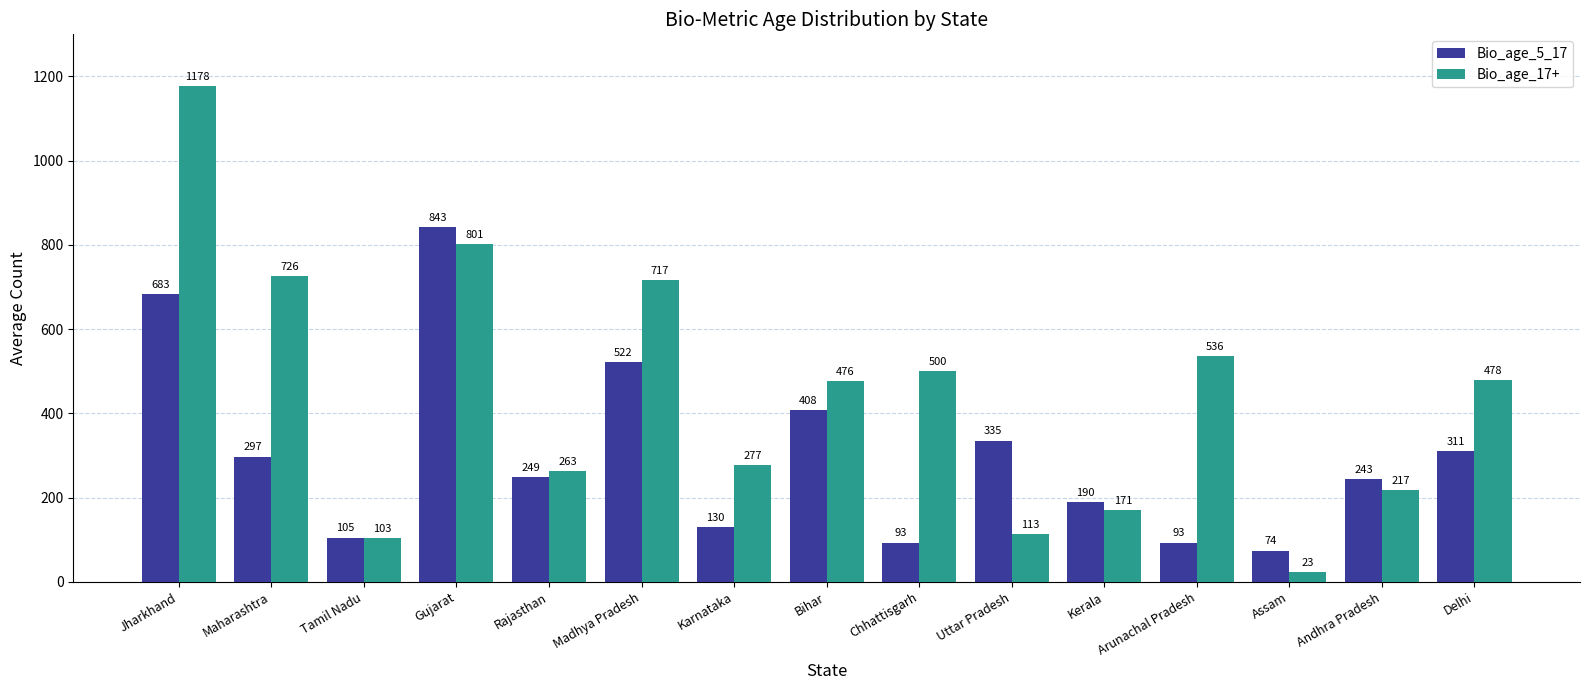

What is the sum of the Bio_age_5_17 values at Kerala and Rajasthan?

439